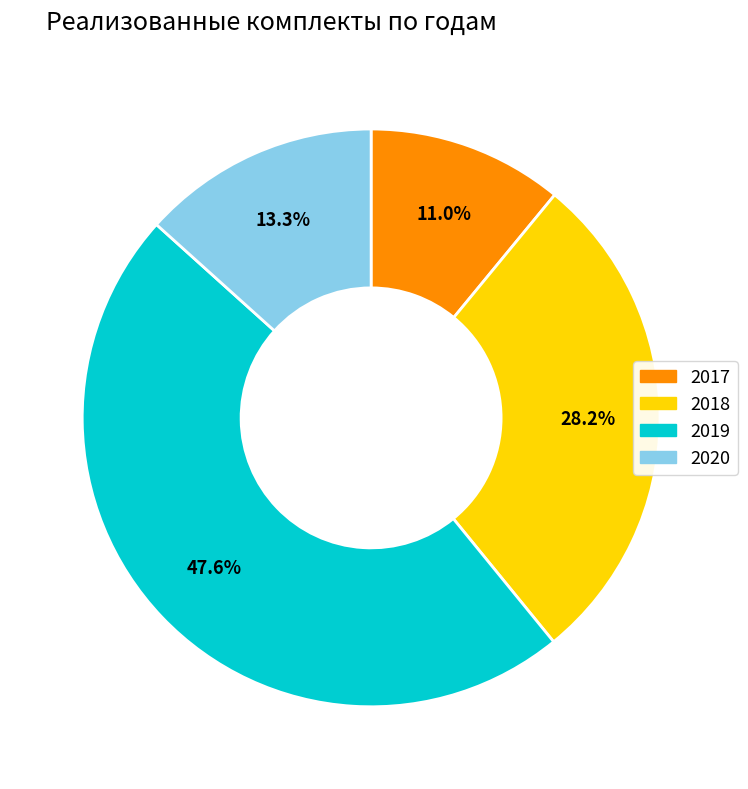

Between 2019 and 2017, which is larger?

2019